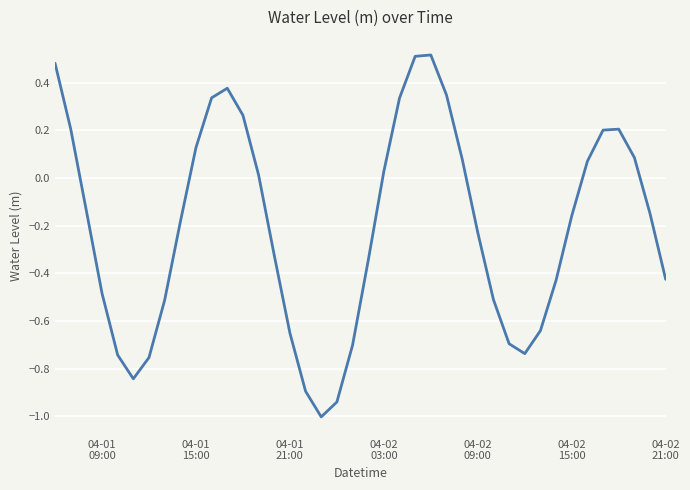

What is the difference between the maximum and minimum values?

1.5